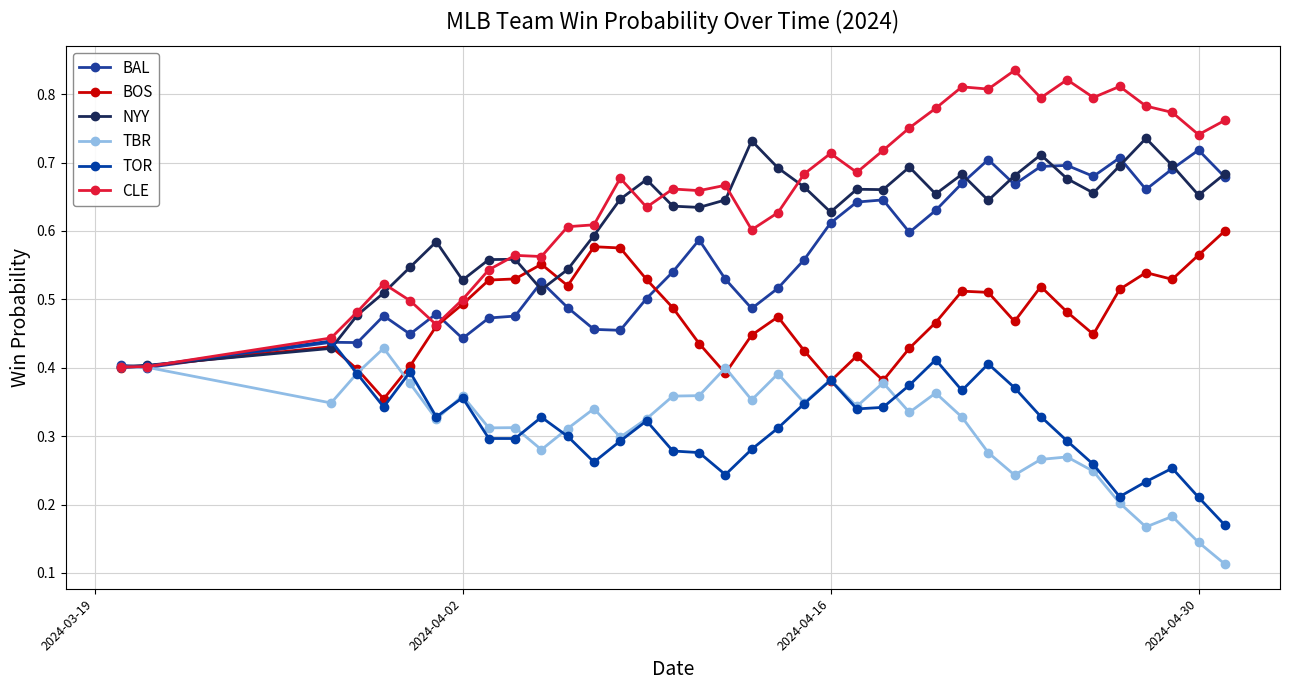

How many distinct data groups are displayed?

6